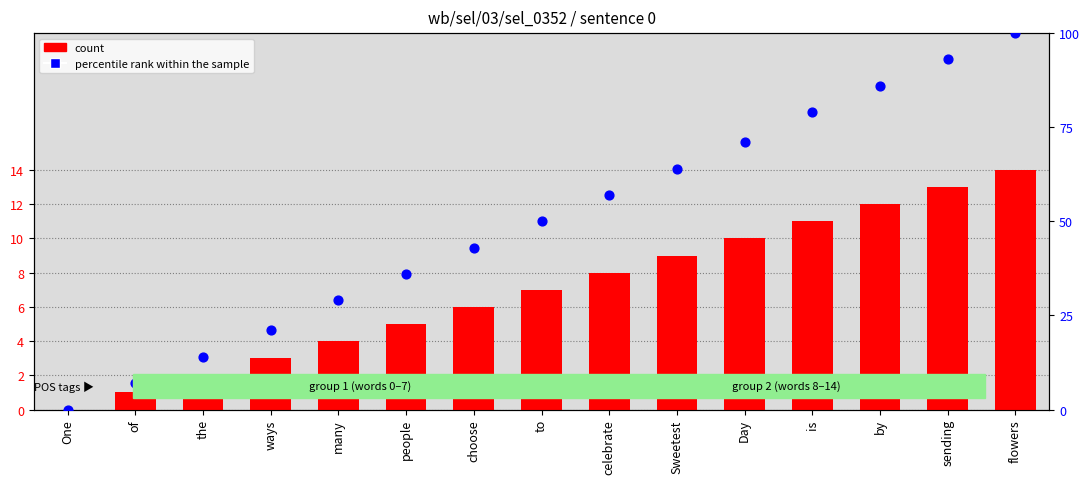

At how many categories does at least one series exceed 58?

6